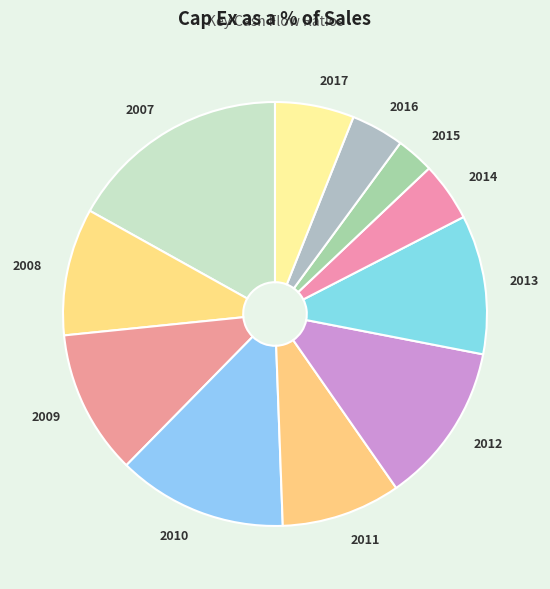

Which has a higher value, 2015 or 2012?

2012